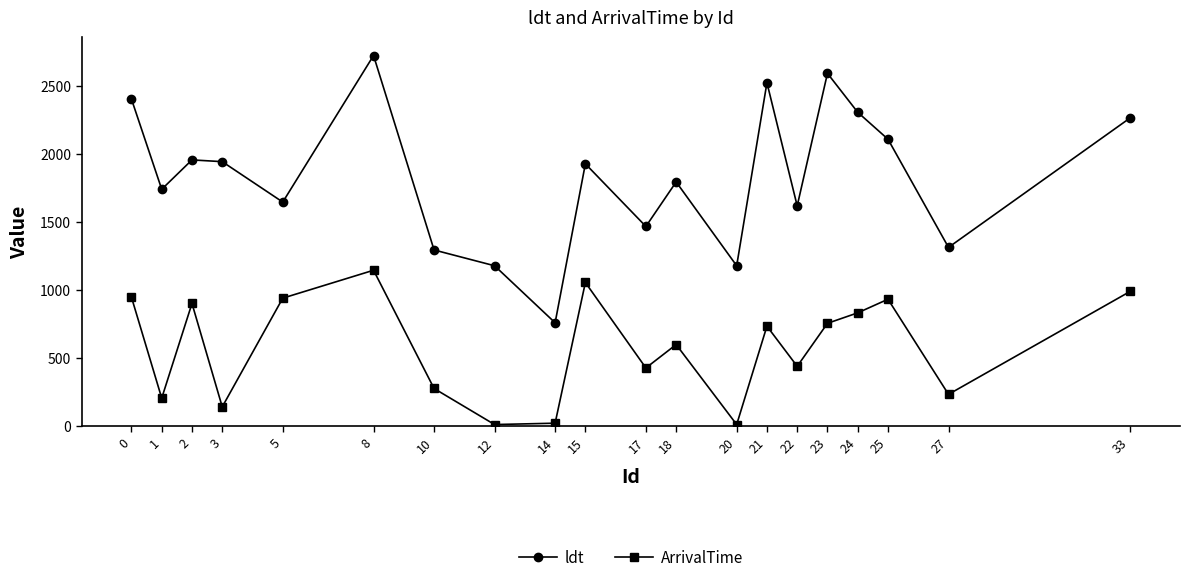

What is the maximum value shown in the chart?

2724